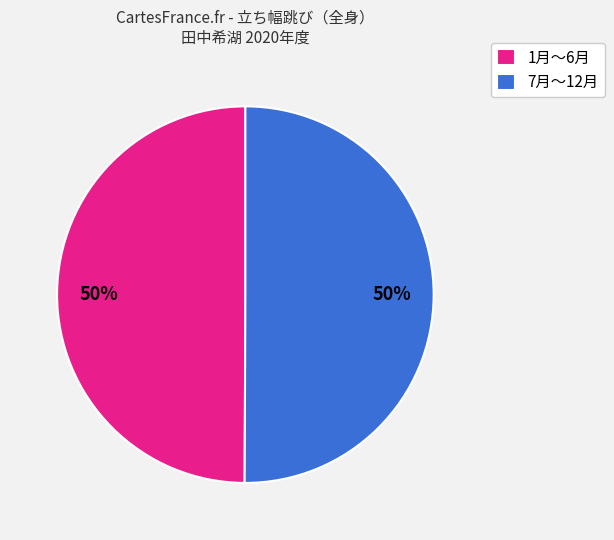

To the nearest percent, what is the average slice percentage?

50%